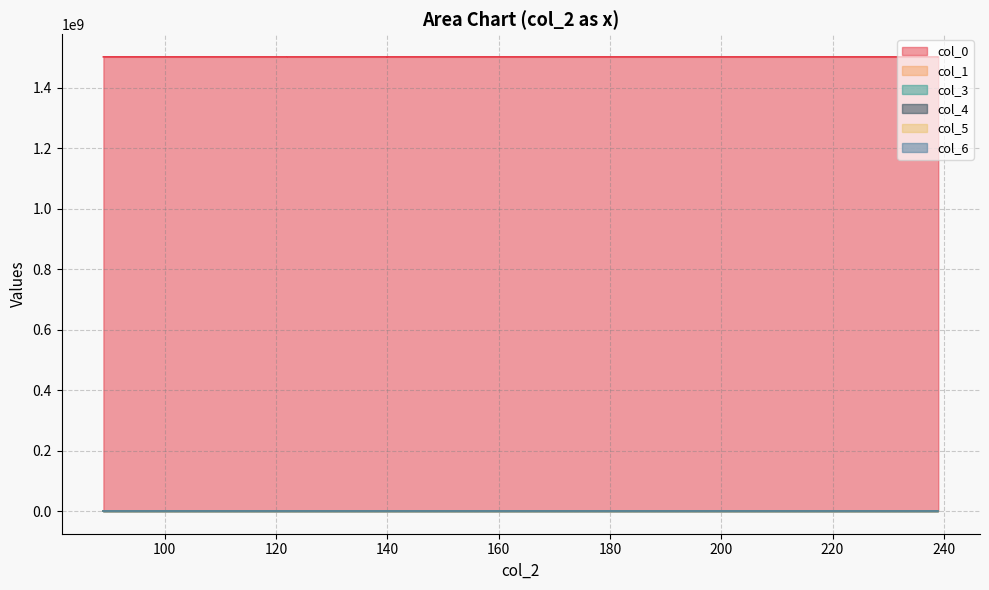

Reading left to right, what are all the values shown in this chart?

col_0: 122=1502134816.2	122=1502136006.0	192=1502139608.6	239=1502143205.4	239=1502146805.6	239=1502150406.3	140=1502154005.6	140=1502157606.0	140=1502161206.1	140=1502164805.1	140=1502168430.9	140=1502172010.2	140=1502175606.2	140=1502179205.8	140=1502182820.1	140=1502186410.4	140=1502190006.2	140=1502193606.7	140=1502197205.9	89=1502200808.9
col_1: 122=146.0	122=146.0	192=185.0	239=323.0	239=297.0	239=355.0	140=310.0	140=320.0	140=347.0	140=69.0	140=333.0	140=358.0	140=336.0	140=317.0	140=319.0	140=4.0	140=4.0	140=314.0	140=307.0	89=3.0
col_3: 122=122.0	122=122.0	192=192.0	239=239.0	239=239.0	239=239.0	140=140.0	140=140.0	140=140.0	140=140.0	140=140.0	140=140.0	140=140.0	140=140.0	140=140.0	140=140.0	140=140.0	140=140.0	140=140.0	89=89.0
col_4: 122=193.0	122=193.0	192=283.0	239=331.0	239=353.0	239=23.0	140=89.0	140=53.0	140=41.0	140=57.0	140=101.0	140=113.0	140=96.0	140=170.0	140=174.0	140=320.0	140=349.0	140=353.0	140=358.0	89=1.0
col_5: 122=196.0	122=196.0	192=280.0	239=327.0	239=351.0	239=28.0	140=89.0	140=58.0	140=46.0	140=61.0	140=99.0	140=109.0	140=95.0	140=168.0	140=173.0	140=315.0	140=347.0	140=352.0	140=358.0	89=1.0
col_6: 122=197.0	122=197.0	192=280.0	239=325.0	239=351.0	239=29.0	140=89.0	140=59.0	140=47.0	140=62.0	140=99.0	140=108.0	140=95.0	140=168.0	140=173.0	140=313.0	140=347.0	140=352.0	140=358.0	89=1.0